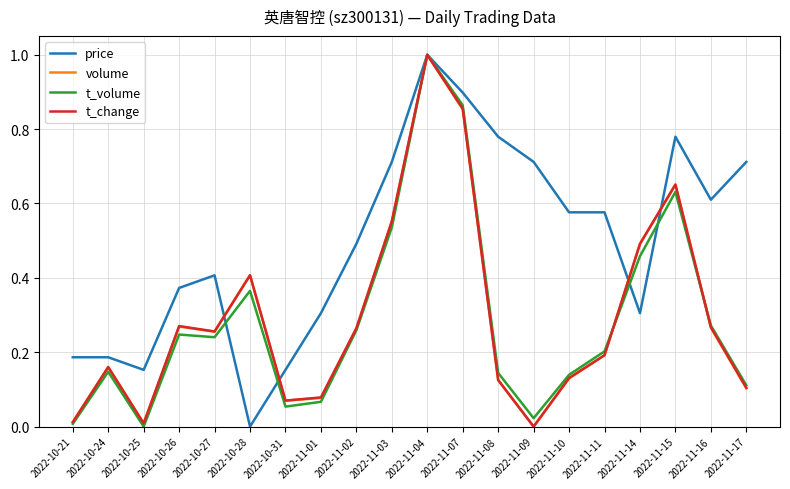

What position from the right is 2022-11-11?

5